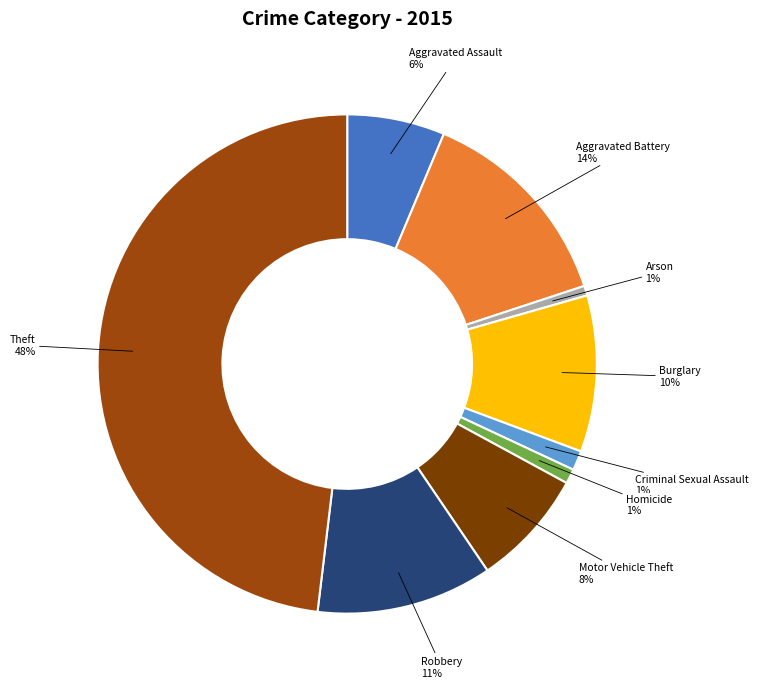

How many segments does this pie chart have?

9